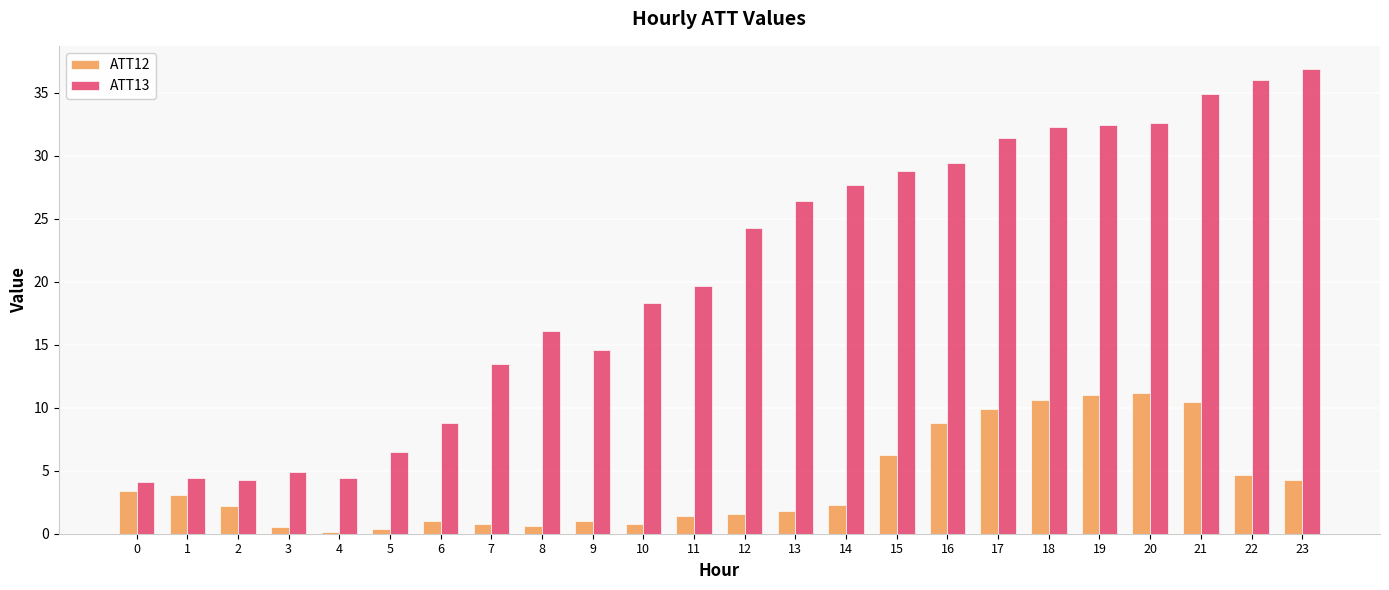

Which series has the largest range (max minus min)?

ATT13